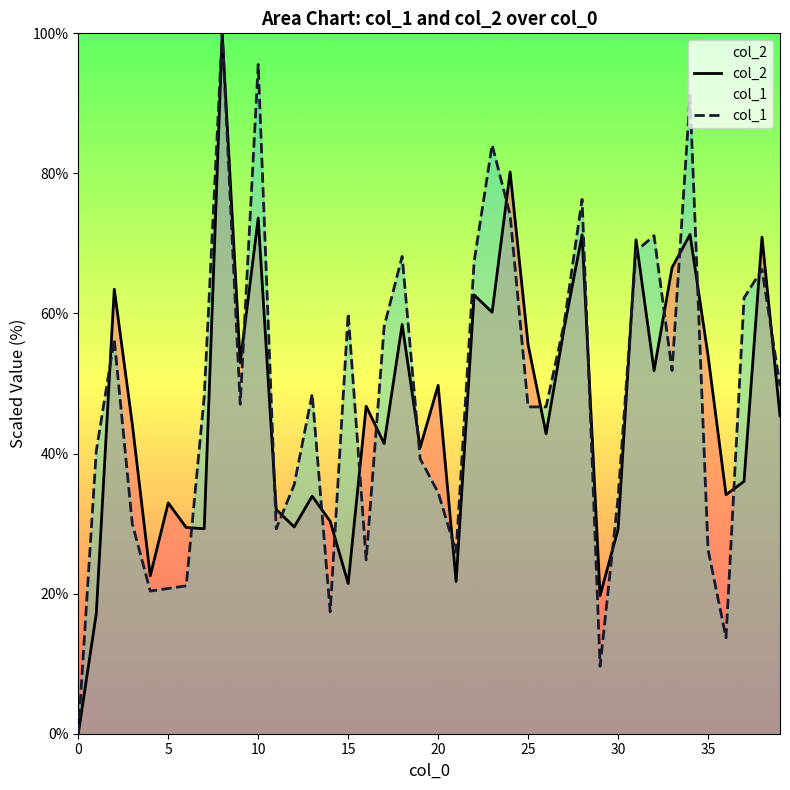

What is the difference between the maximum and minimum values in the col_1 series?

100.0